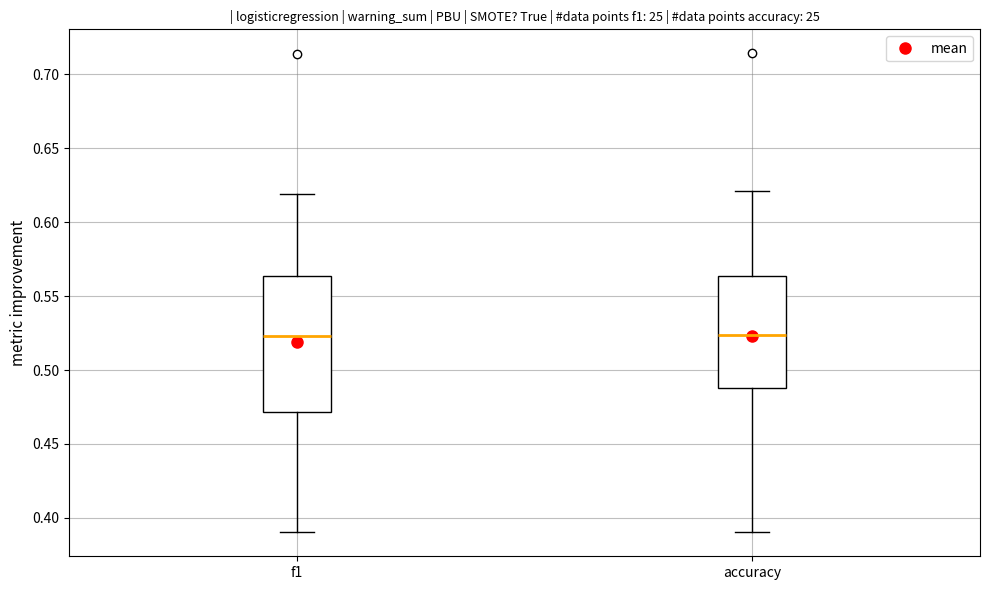

Reading left to right, read every box against the y-axis: the position of its median line, the range the box covers, and the ends of its whiskers. The values are not printed on the chart, so give them approximately, as read against the axis.

f1: median 0.525, box 0.470 to 0.565, whiskers 0.390 to 0.620
accuracy: median 0.525, box 0.490 to 0.565, whiskers 0.390 to 0.620